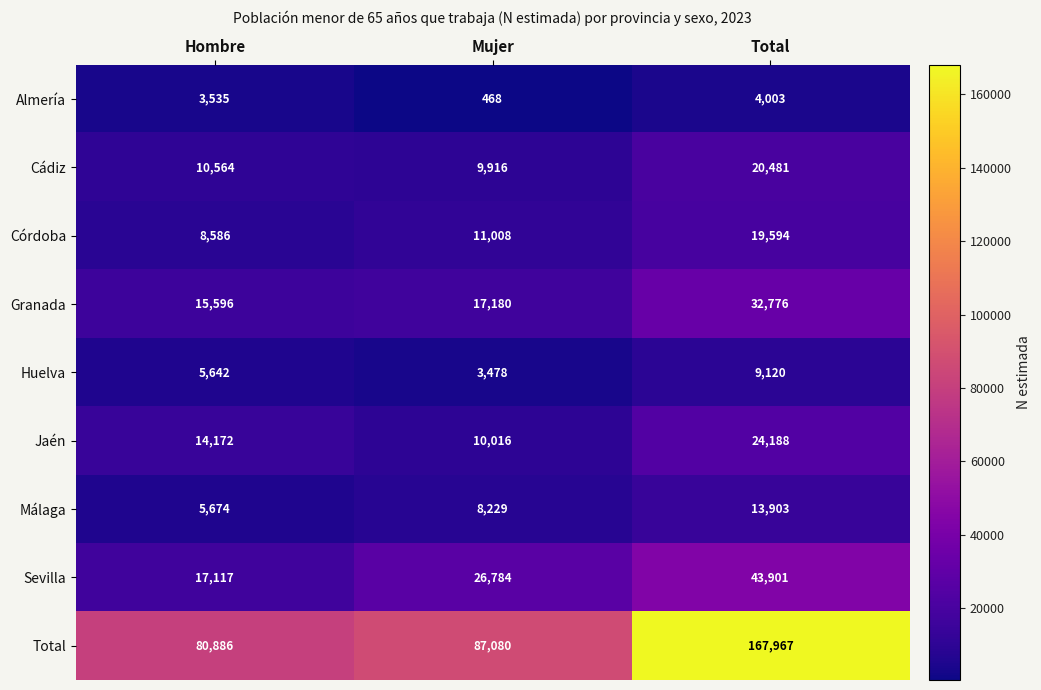

What is the difference between the second highest and minimum values in the Total series?

6194